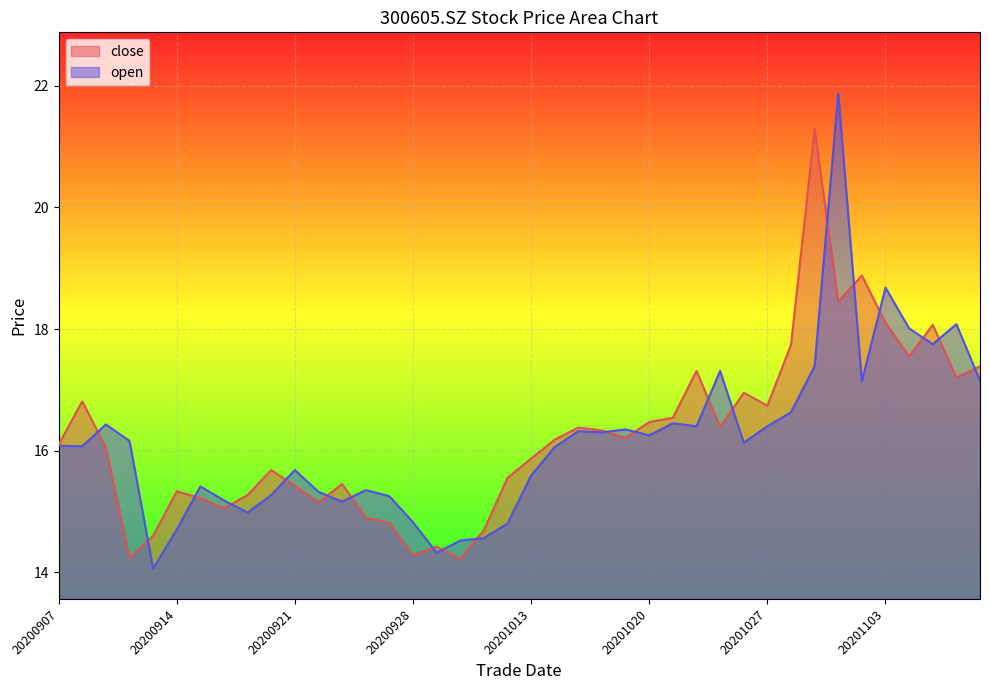

List the labels in order of close value, smallest first.

20200930, 20200910, 20200928, 20200929, 20200911, 20201009, 20200925, 20200924, 20200916, 20200922, 20200915, 20200917, 20200914, 20200921, 20200923, 20201012, 20200918, 20201013, 20200909, 20200907, 20201014, 20201019, 20201016, 20201015, 20201023, 20201020, 20201021, 20201027, 20200908, 20201026, 20201106, 20201022, 20201109, 20201104, 20201028, 20201105, 20201103, 20201030, 20201102, 20201029